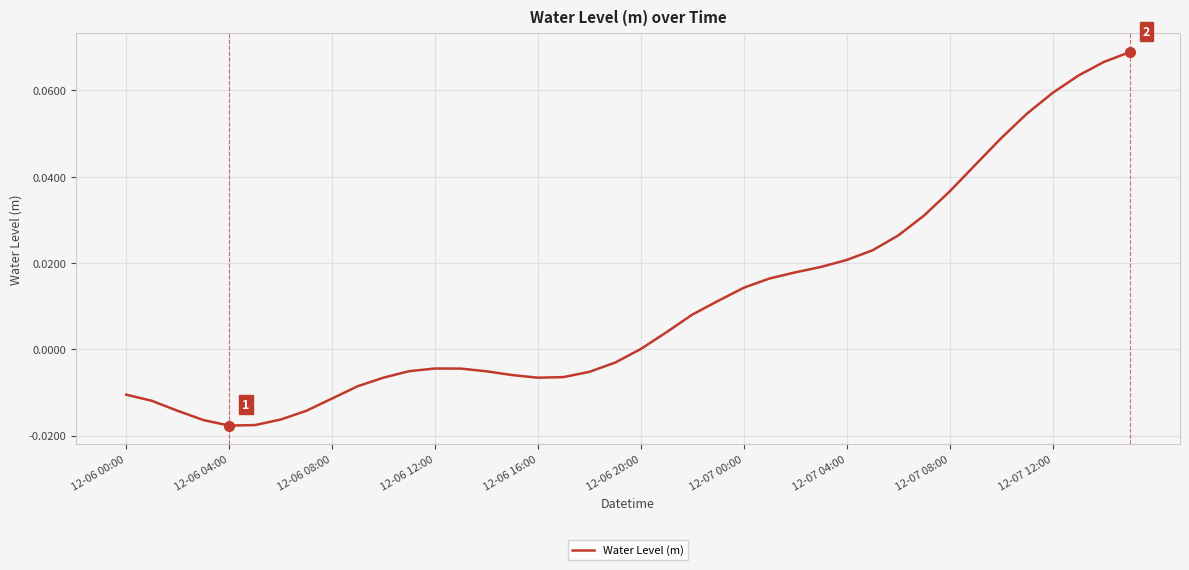

Is this an area chart (filled region under the line)?

No